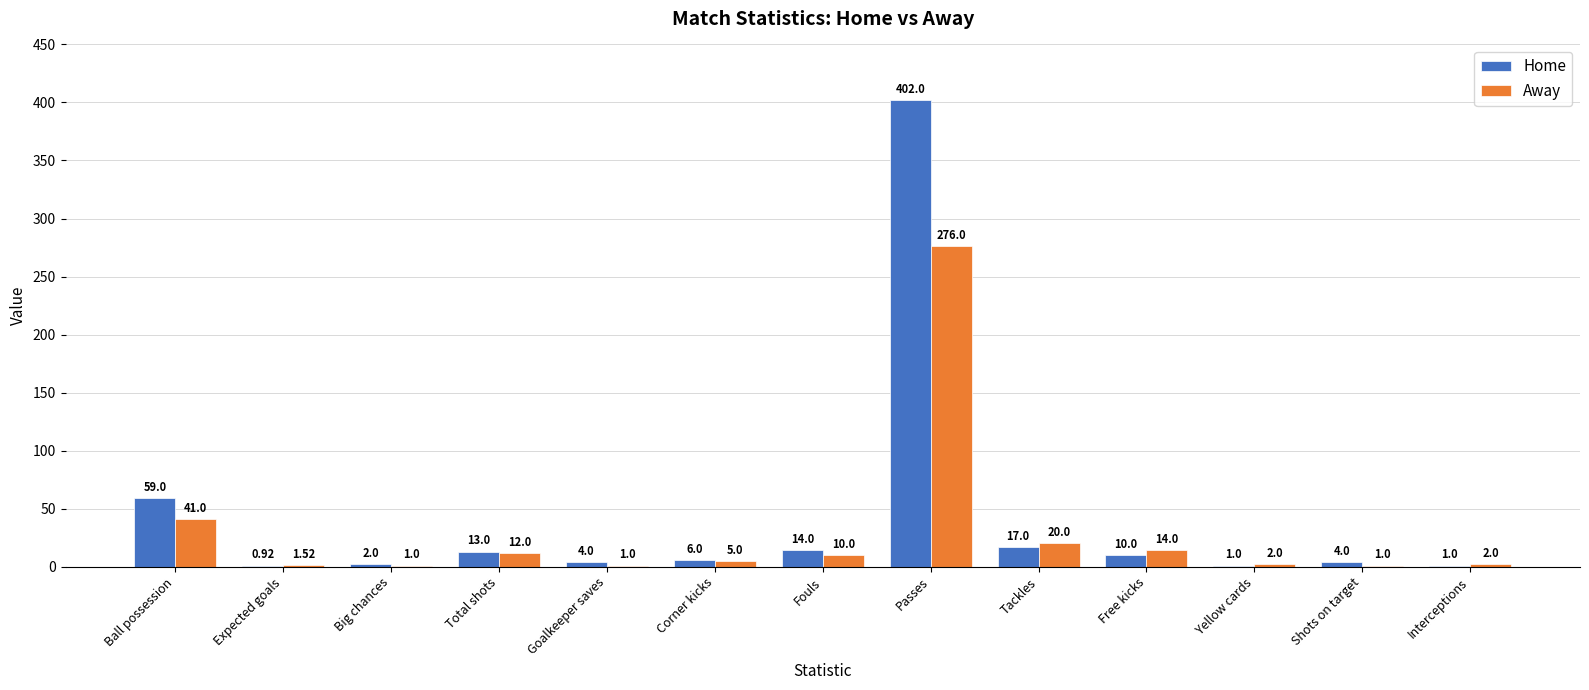

What is the sum of the Away values at Big chances and Free kicks?

15.0